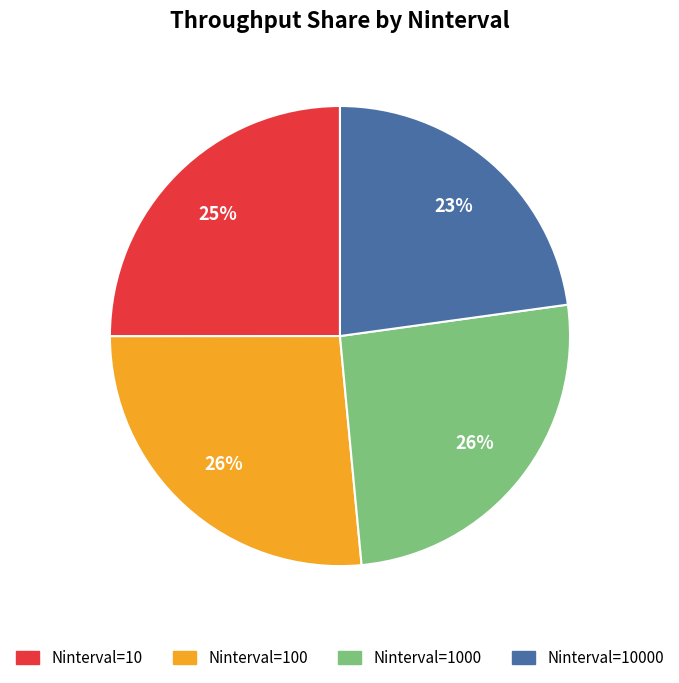

Combined, do Ninterval=100 and Ninterval=10 account for over 50%?

Yes